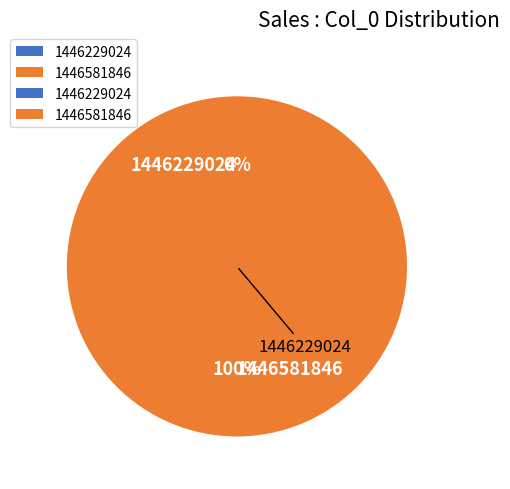

What is the change in value from 1446229024 to 1446581846?

+1